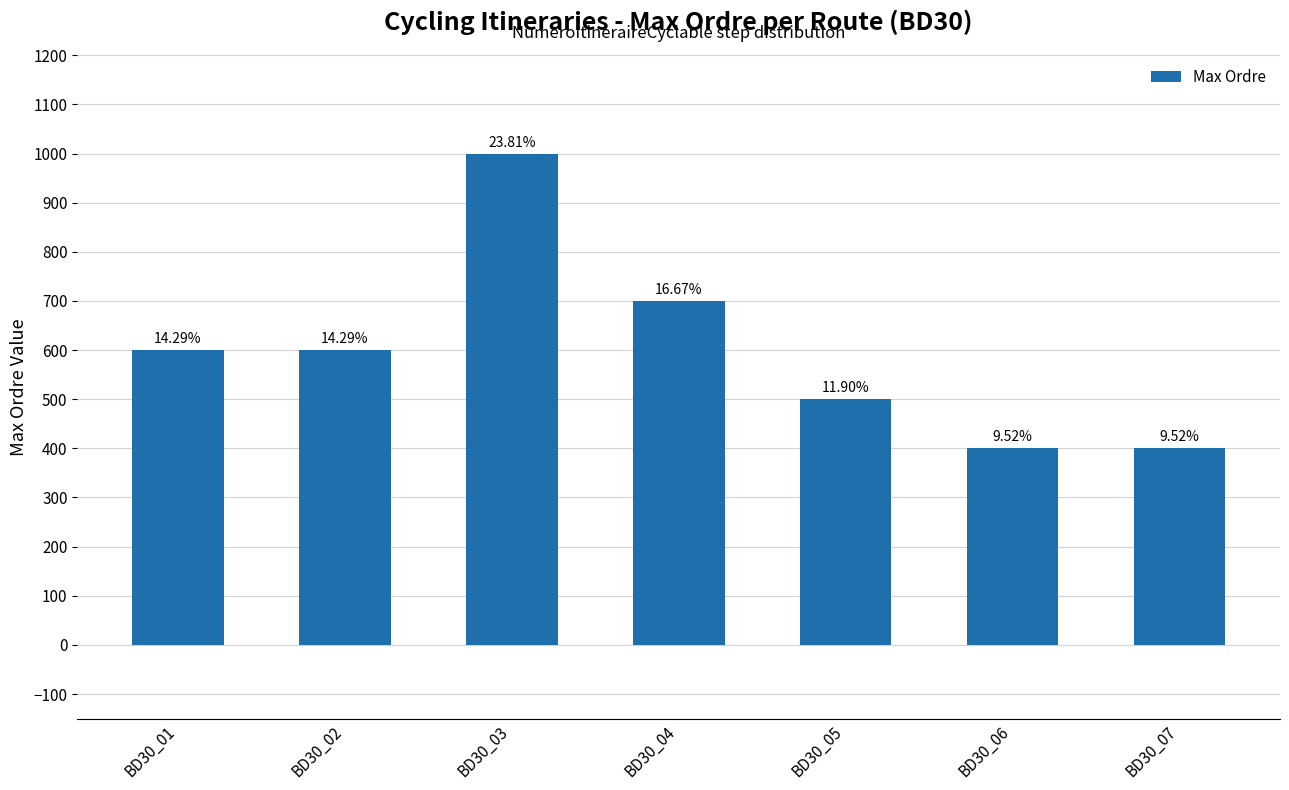

True or false: the data shows 381 at BD30_01.

False